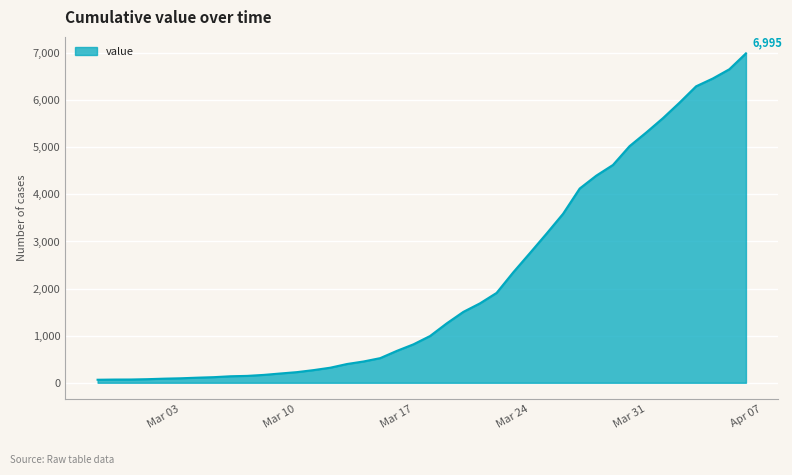

What is the maximum value shown in the chart?

6995